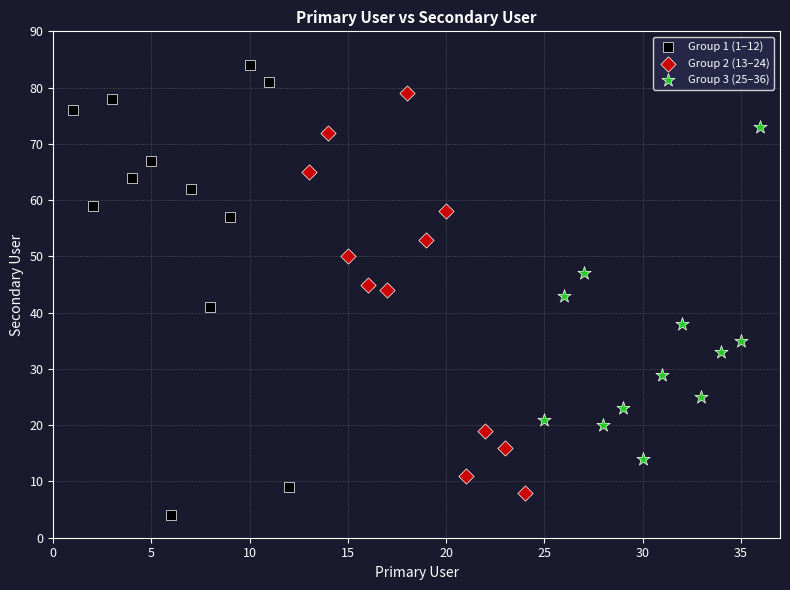

Which series has the widest spread of Y values?

Group 1 (1–12)